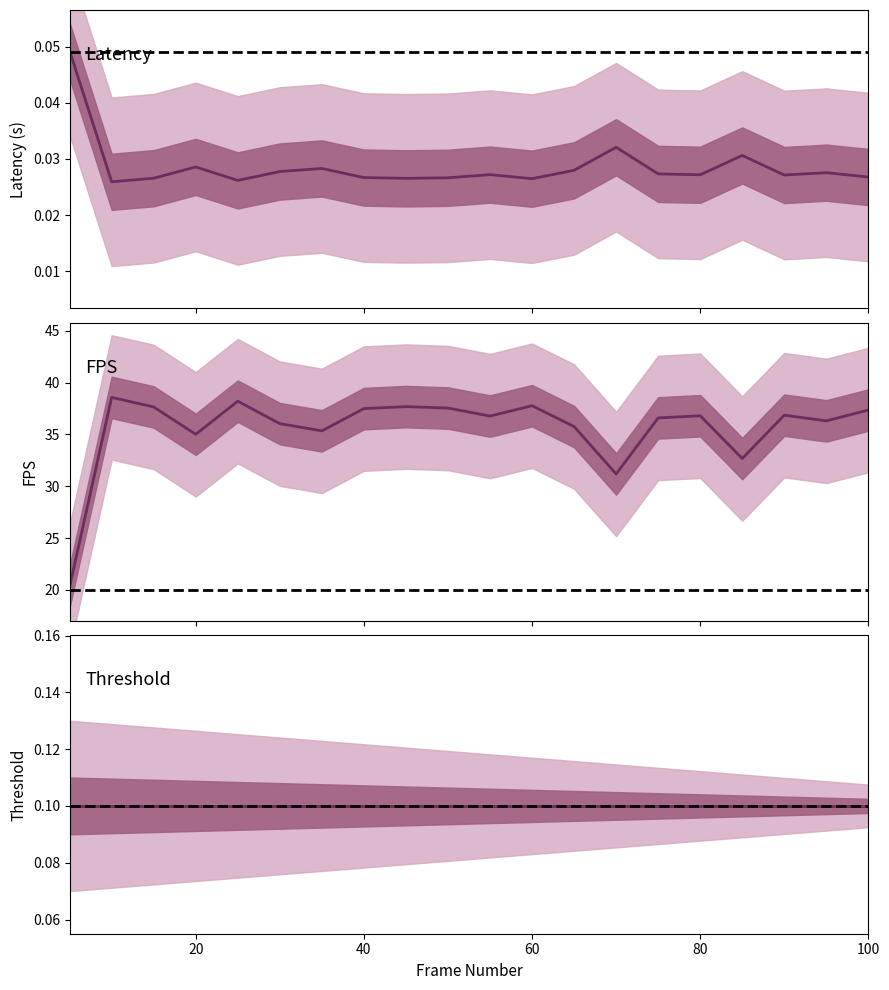

The value of latency at 45 is 0.0. True or false?

False